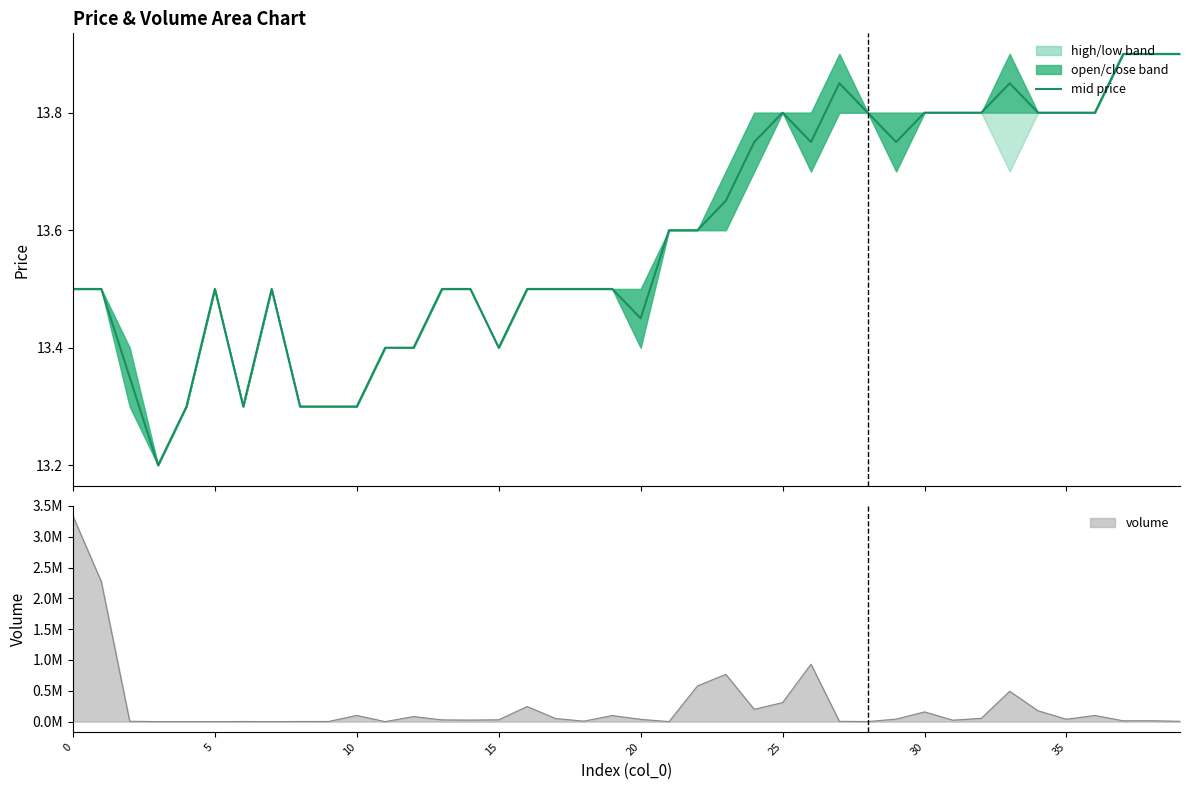

True or false: the data shows 13.4 at 11.

True